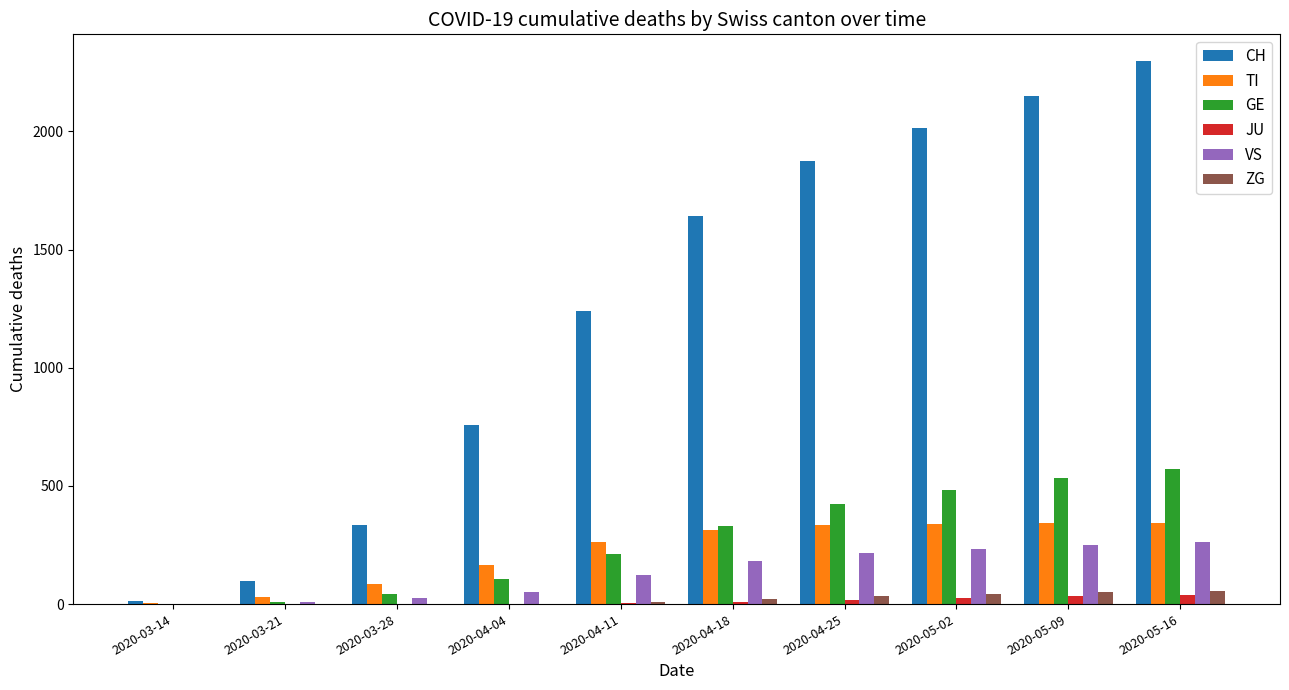

Which series changed the most between 2020-04-04 and 2020-04-25?

CH